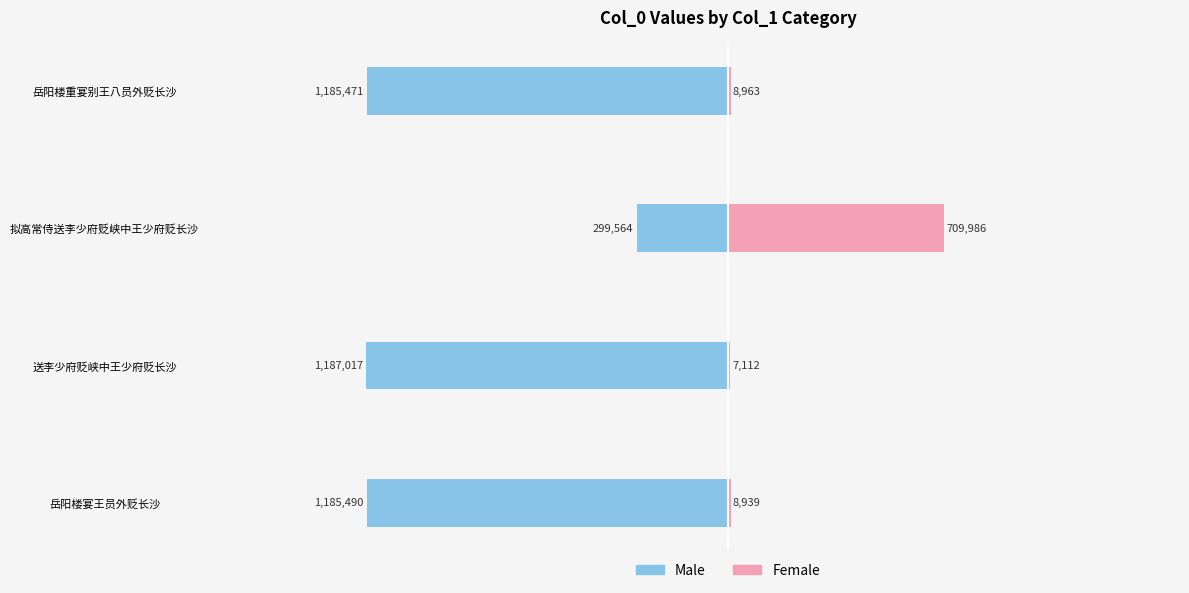

Are the bars grouped side by side (vs. stacked)?

Yes